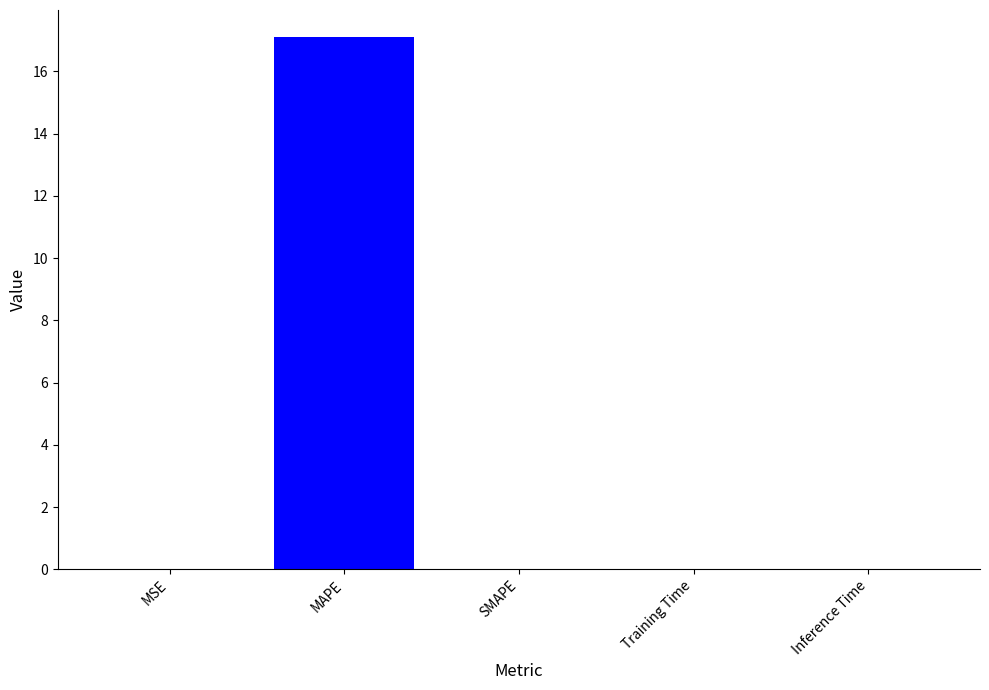

Is it true that the value at MAPE is 17.1?

True